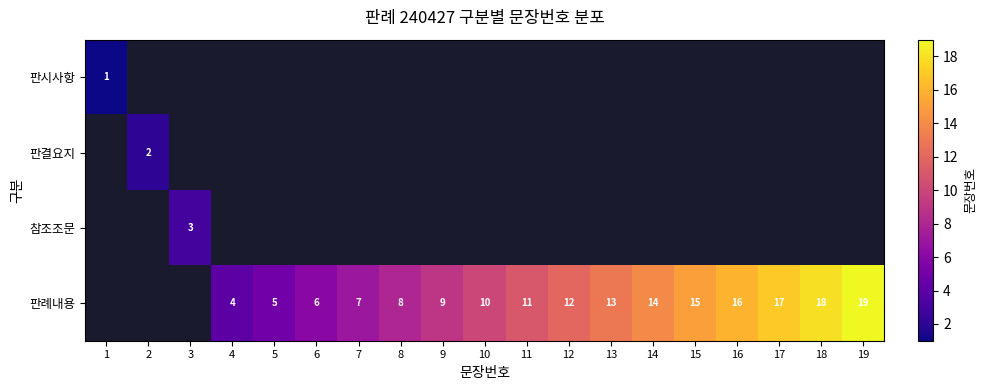

How many positive values does the 판시사항 series have?

1